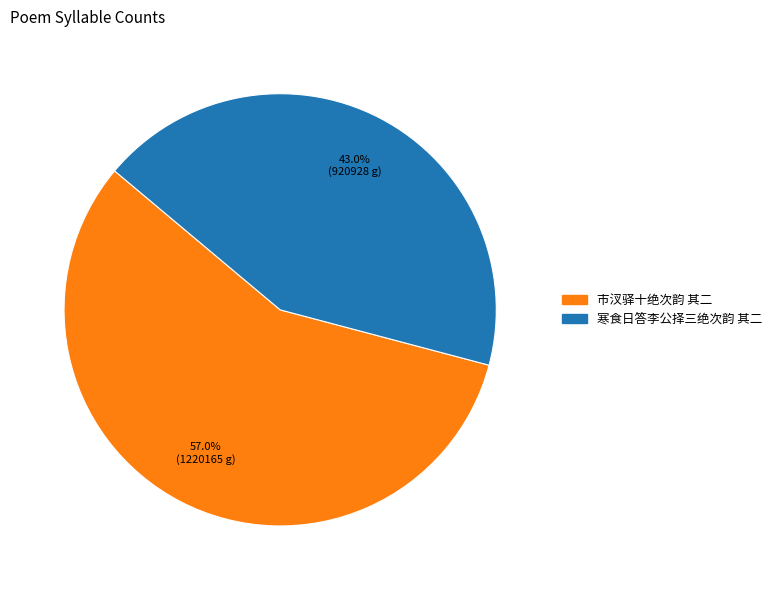

Does 市汊驿十绝次韵 其二 represent more than half of the total?

Yes